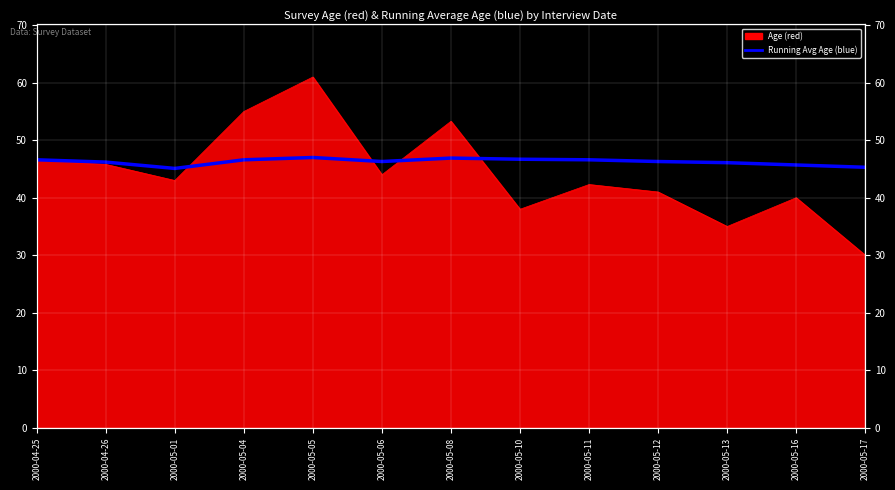

At which category does the data reach its first local valley?

2000-05-01